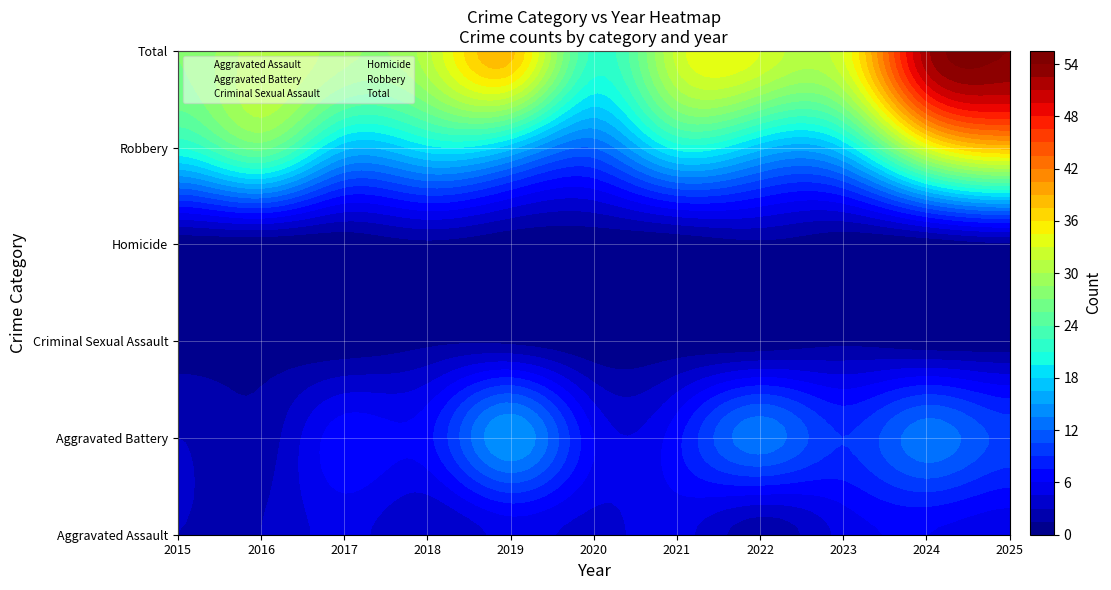

What is the maximum value shown in the chart?

54